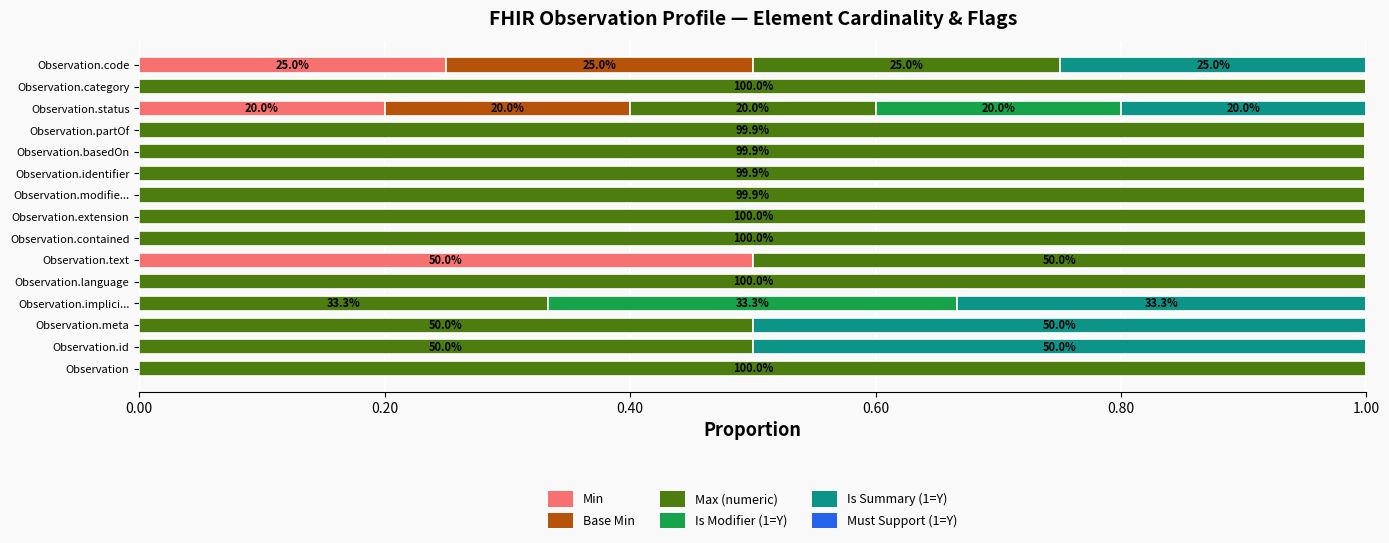

At which label does Min reach its peak?

Observation.text